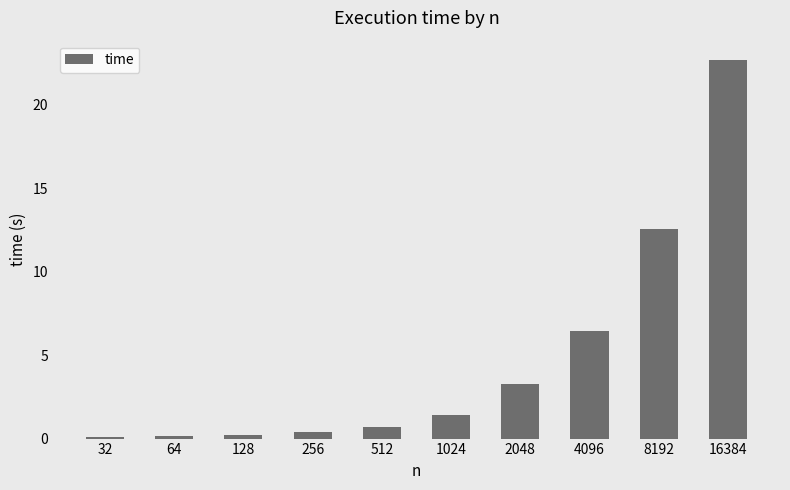

What is the difference between the values at 1024 and 256?

1.0